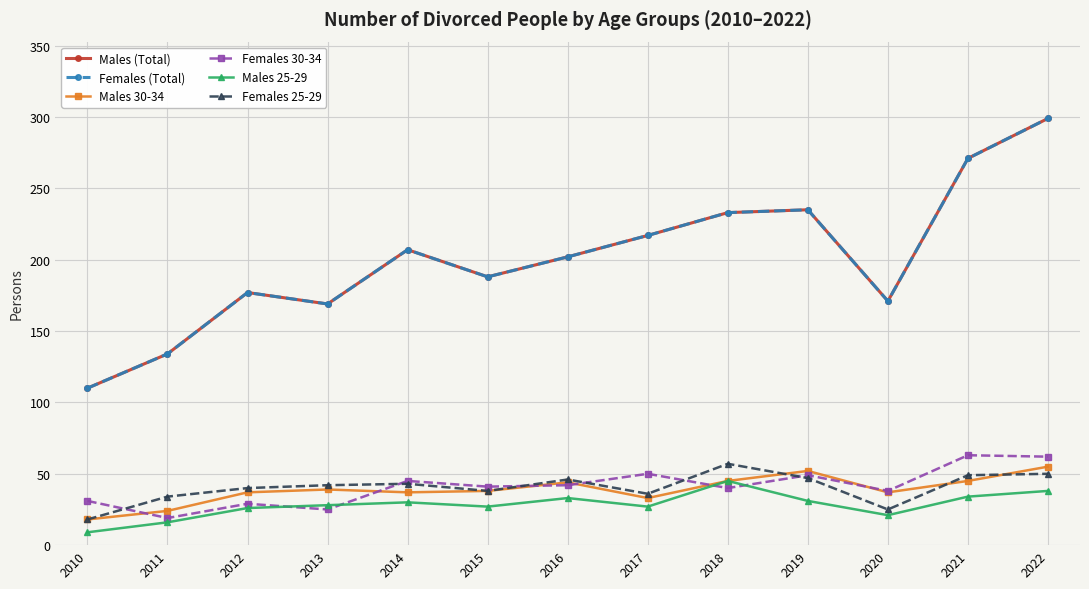

Does the chart have visible grid lines?

Yes